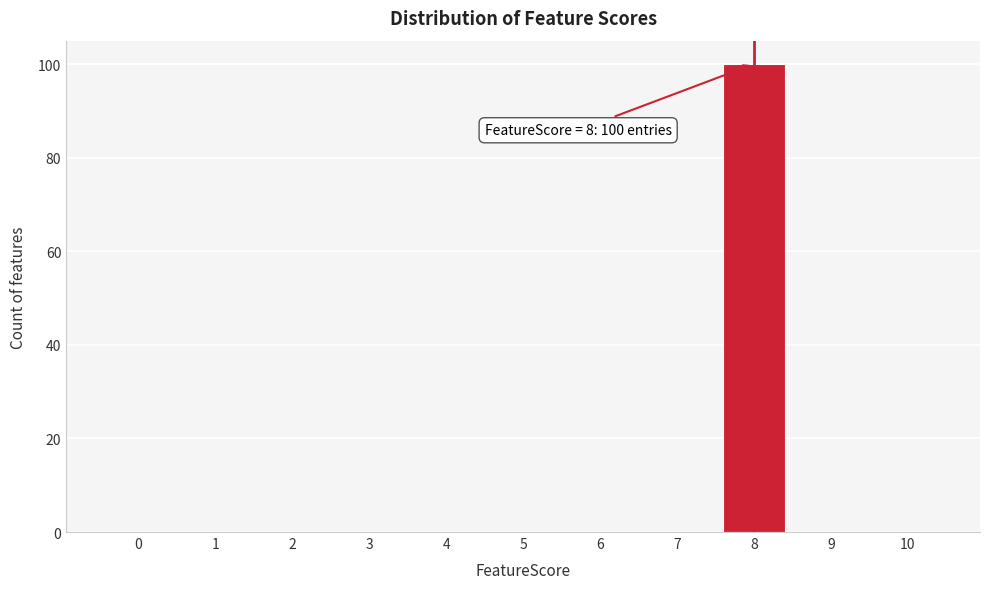

Reading left to right, list all the values displayed in this chart.

0=0	1=0	2=0	3=0	4=0	5=0	6=0	7=0	8=100	9=0	10=0